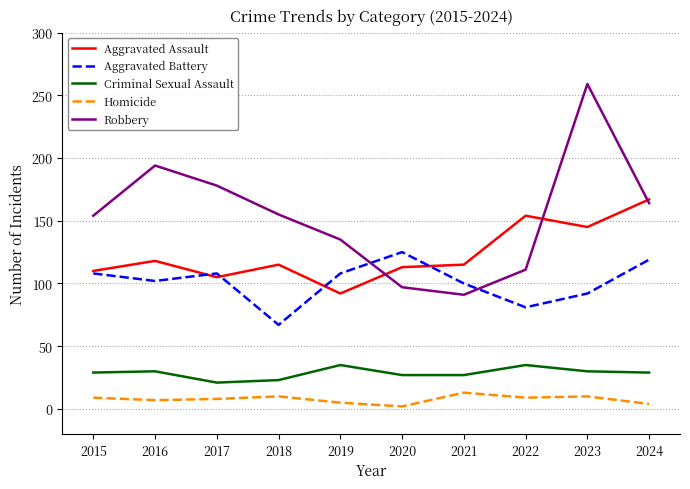

Read the Aggravated Battery value at 2015.

108